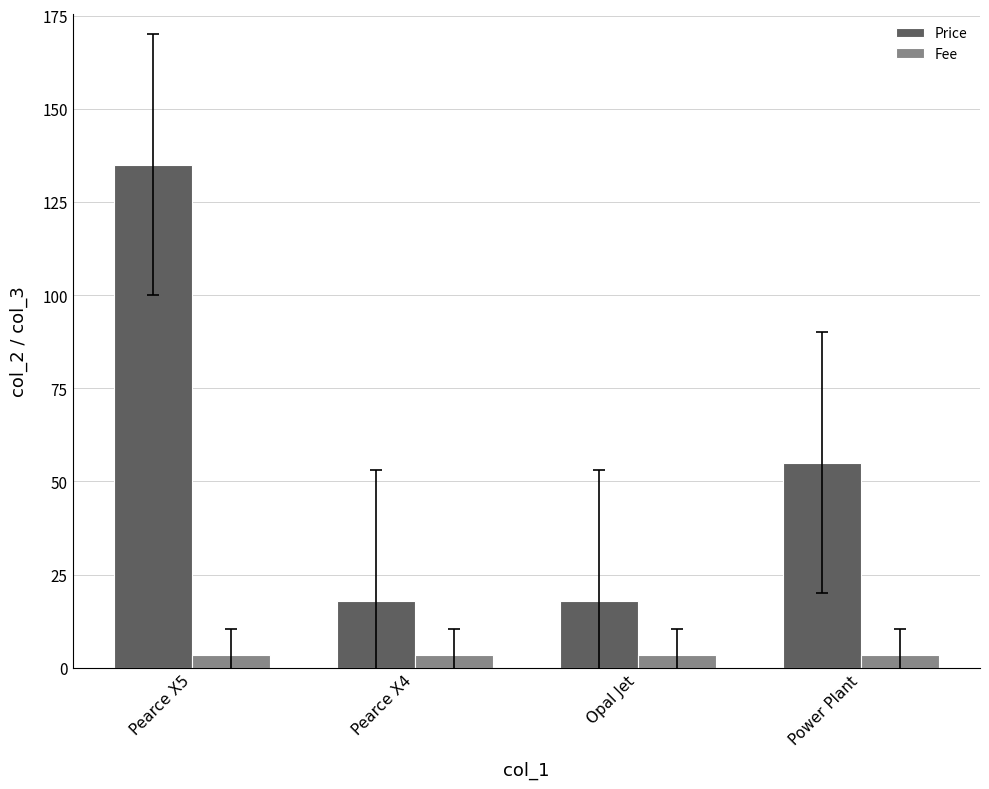

How many groups of bars are there?

4